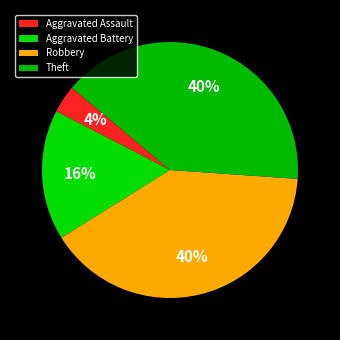

The Robbery slice represents 30% of the pie. True or false?

False